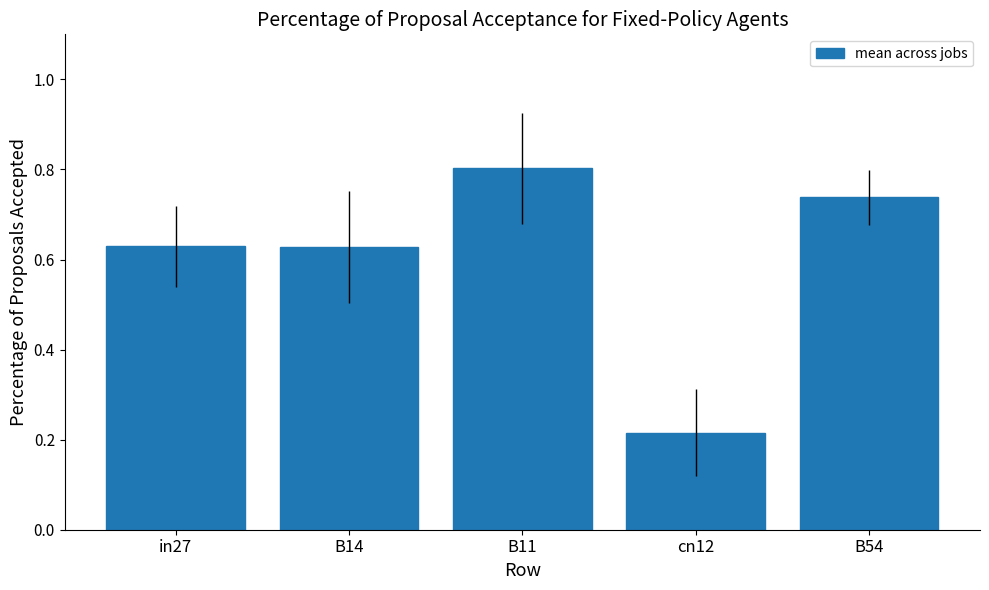

What is the label of the 4th bar from the right?

B14